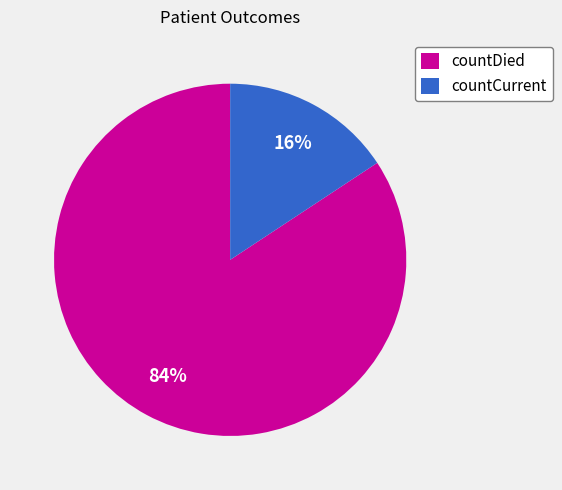

To the nearest percent, what is the combined percentage of countDied and countCurrent?

100%